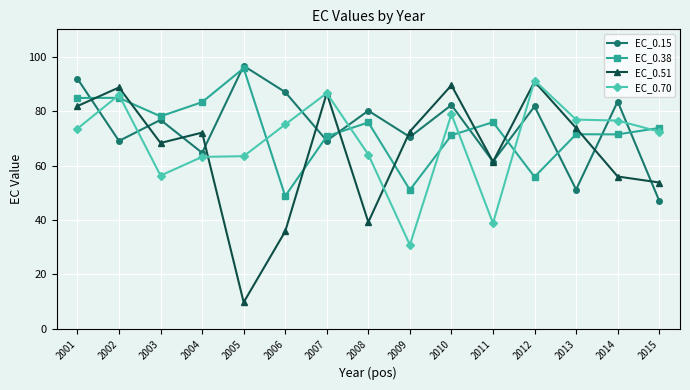

True or false: EC_0.38 has a value of 71.5 at 2013.

True